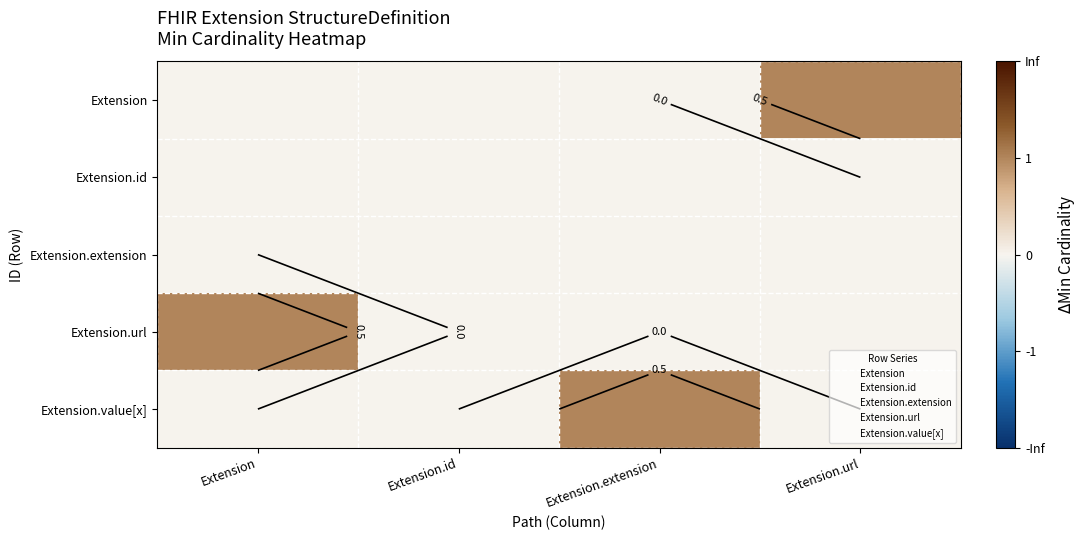

At Extension.extension, list the series in order from largest to smallest.

Extension.value[x], Extension, Extension.id, Extension.extension, Extension.url